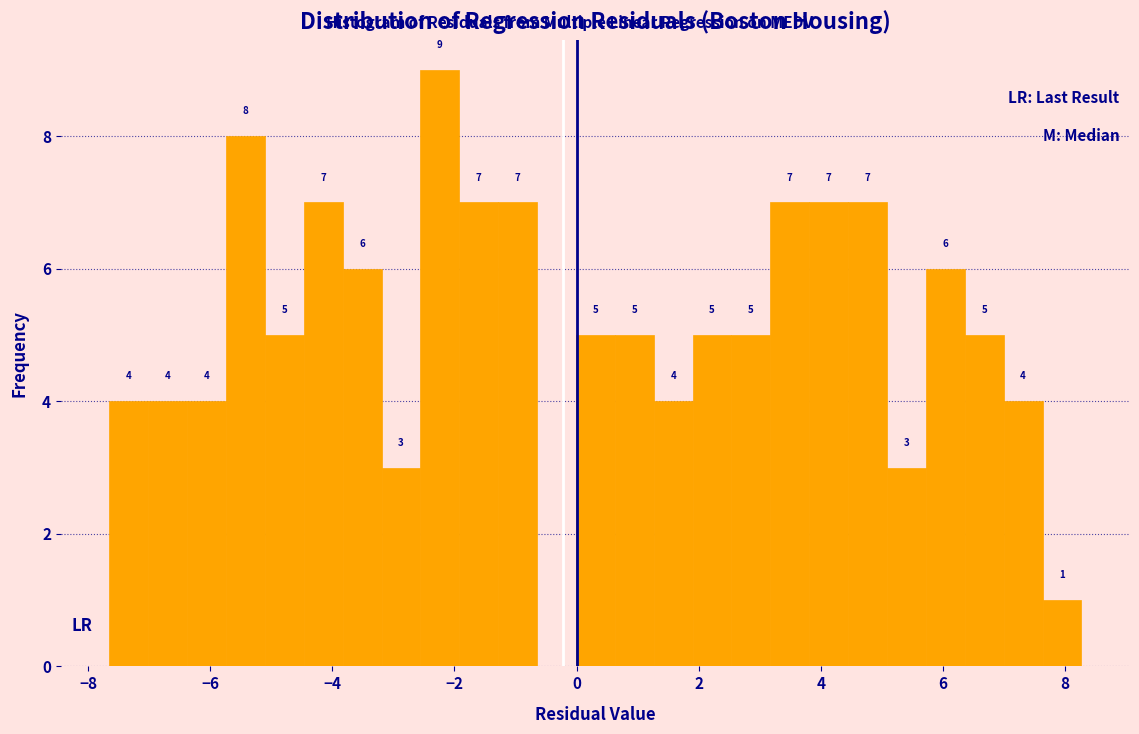

Around what value on the x-axis is the tallest bar? Give the approximate position of its centre, as read against the axis.

-2.2